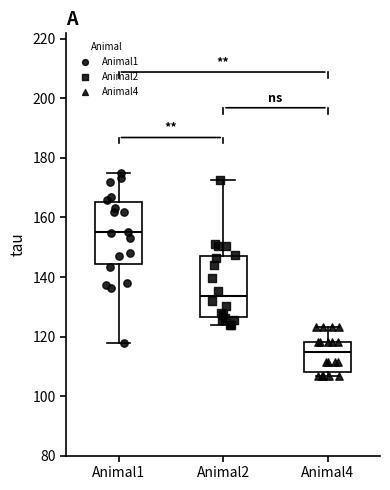

Reading left to right, read every box against the y-axis: the position of its median line, the range the box covers, and the ends of its whiskers. The values are not printed on the chart, so give them approximately, as read against the axis.

Animal1: median 156, box 144 to 166, whiskers 118 to 174
Animal2: median 134, box 126 to 148, whiskers 124 to 172
Animal4: median 114, box 108 to 118, whiskers 106 to 124